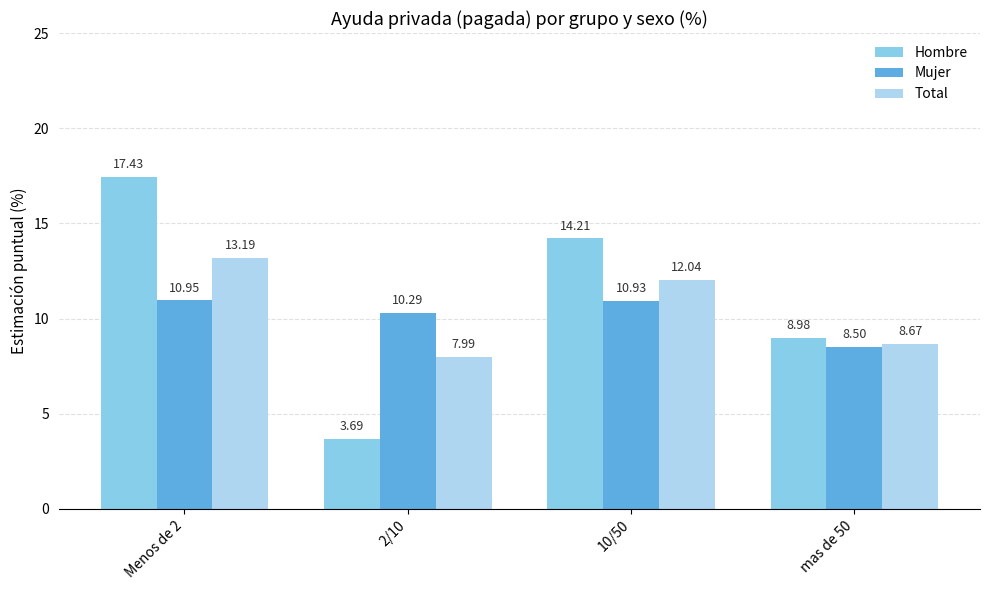

What is the label of the 4th bar from the right?

Menos de 2